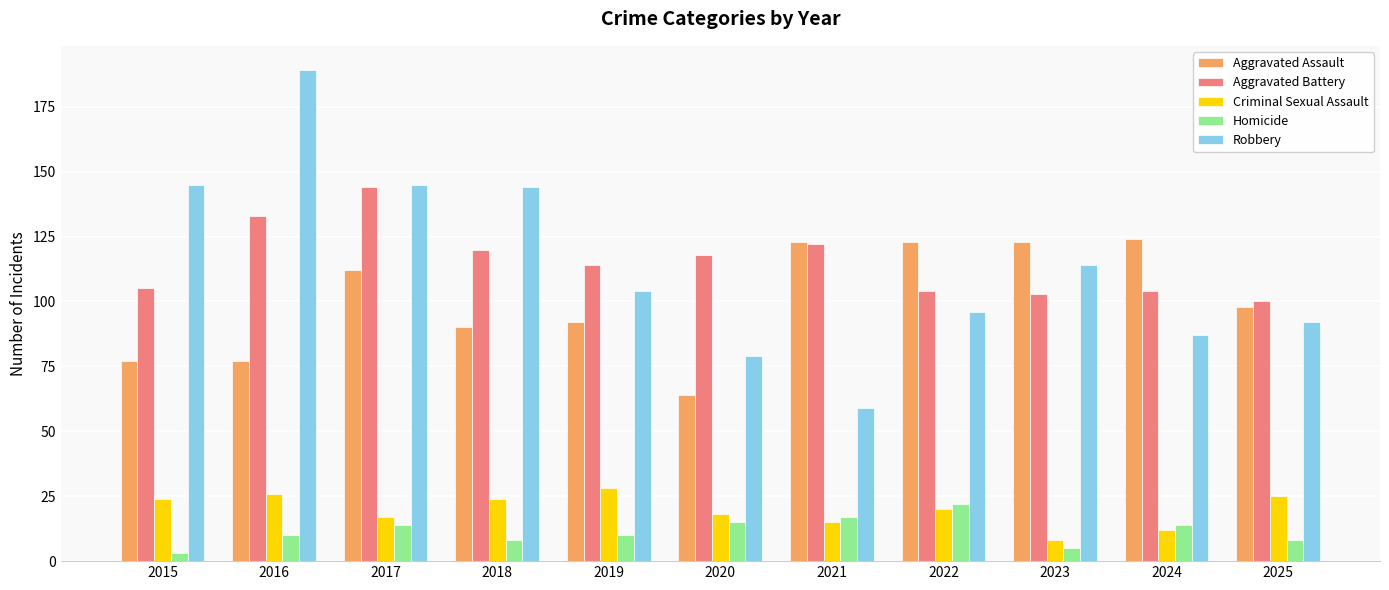

Is the value of Aggravated Assault at 2017 greater than the value of Aggravated Battery at 2017?

No